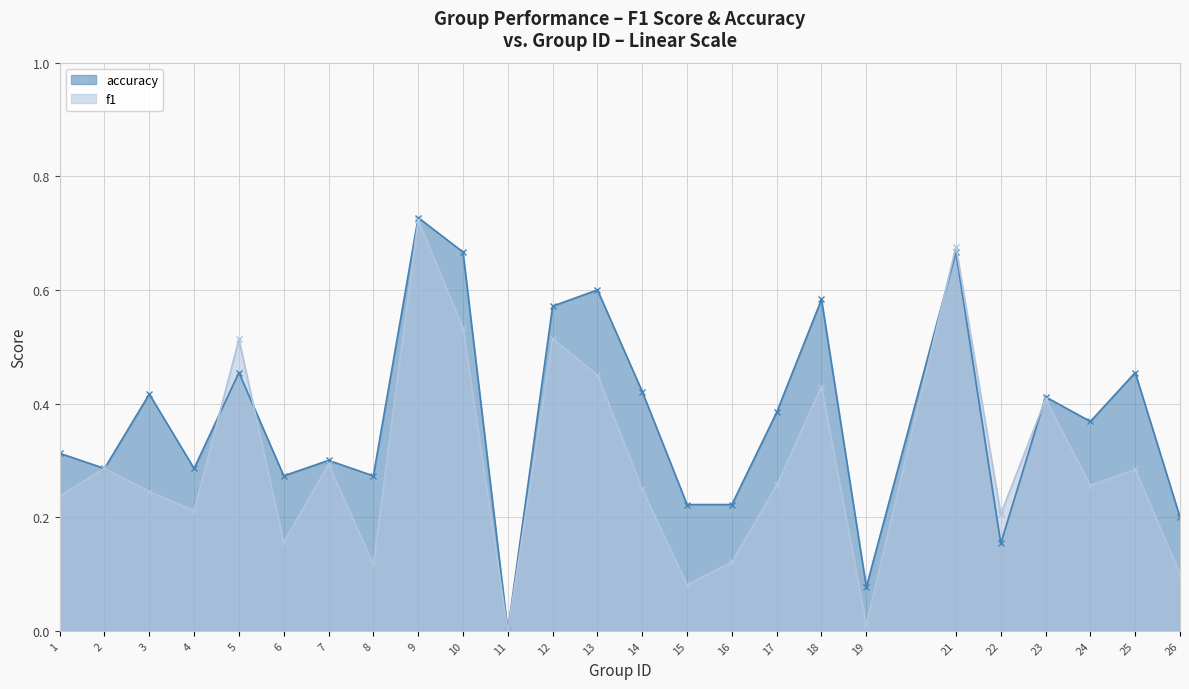

In f1, how many points are lower than both neighbors (excluding endpoints)?

8